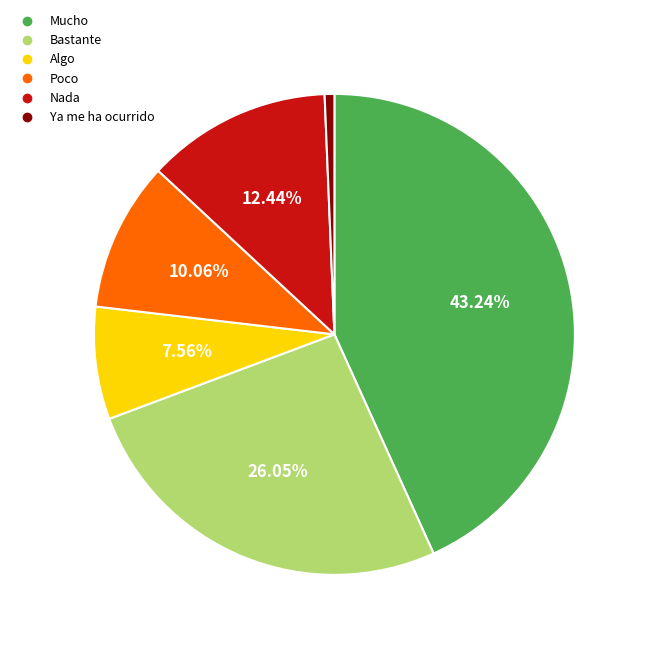

To the nearest percent, what is the difference between the largest and smallest slice percentages?

43%